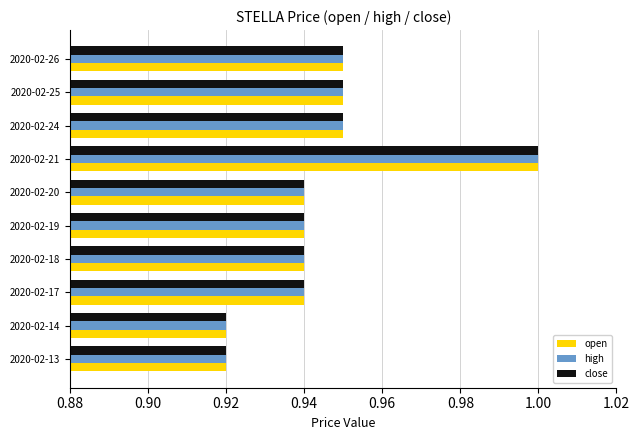

Is the value of close at 2020-02-13 greater than the value of high at 2020-02-25?

No